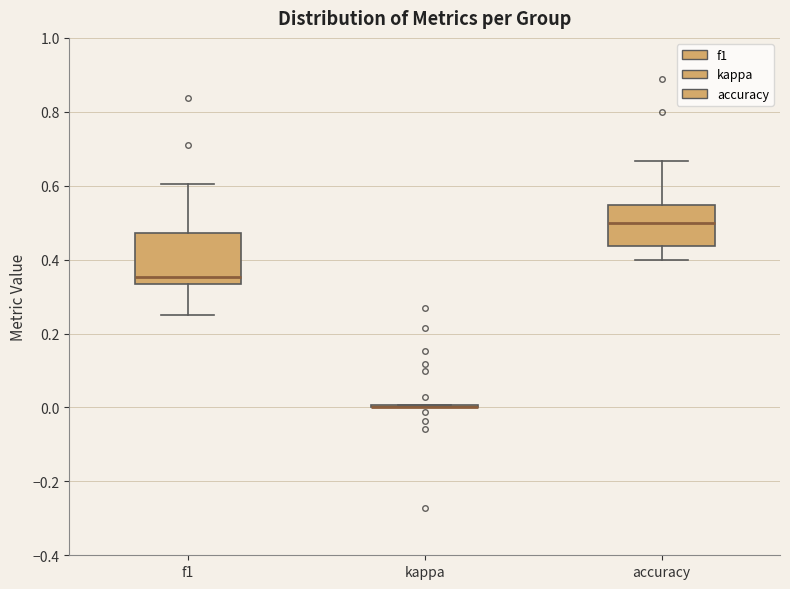

Where is the lower edge of the box for accuracy on the y-axis? The values are not printed on the chart, so give them approximately, as read against the axis.

0.44